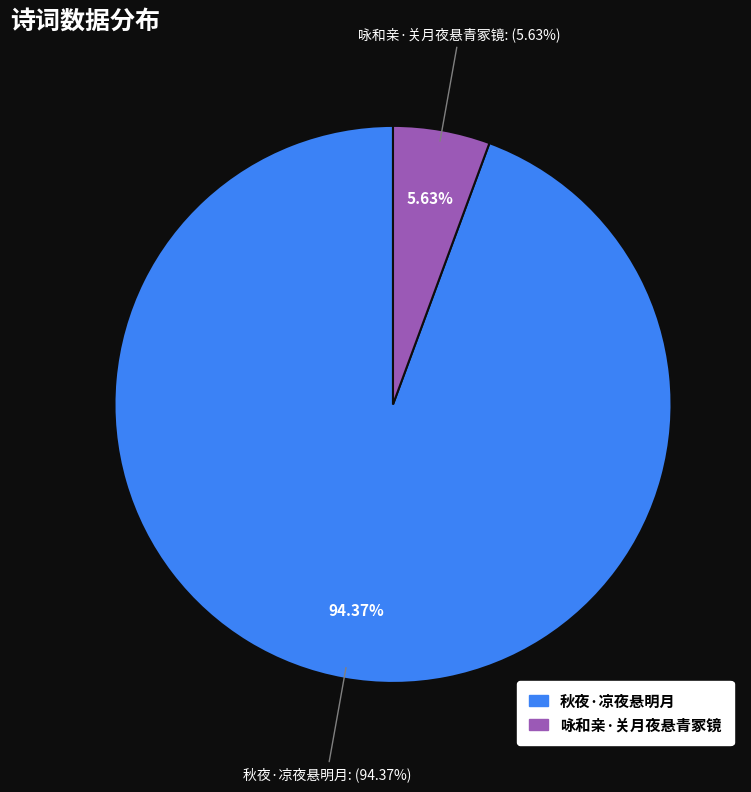

To the nearest percent, what is the combined percentage of 咏和亲·关月夜悬青冢镜 and 秋夜·凉夜悬明月?

100%